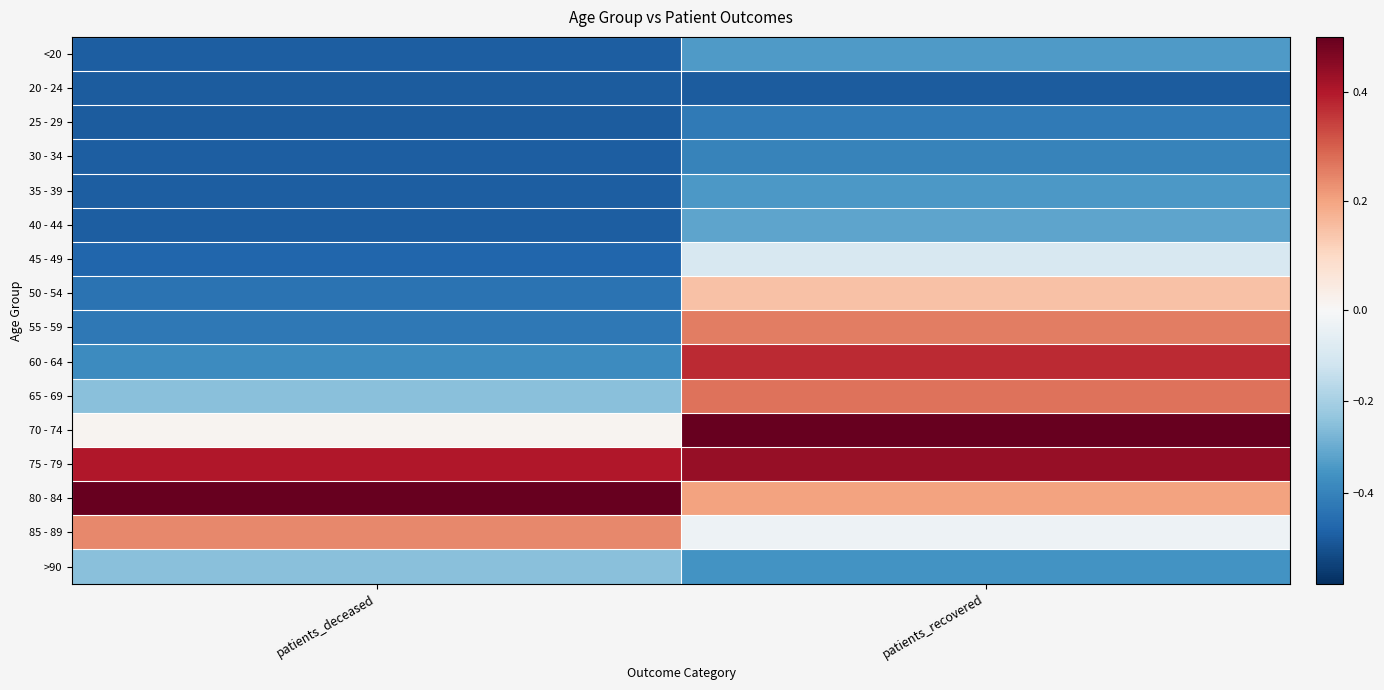

Count the number of data series in this chart.

16